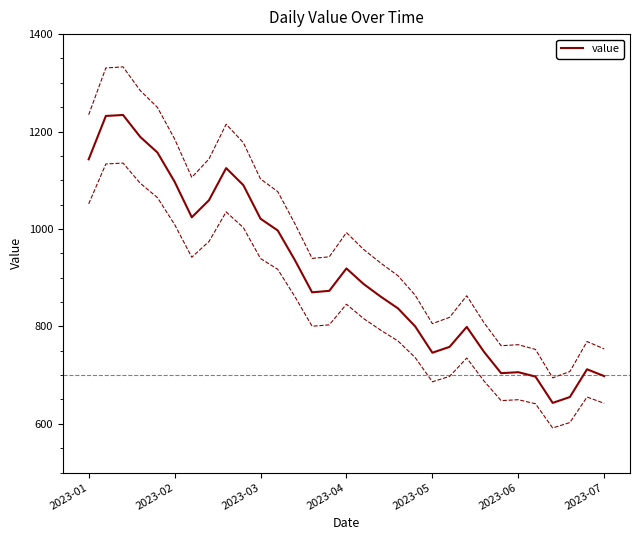

What is the minimum value for value?

643